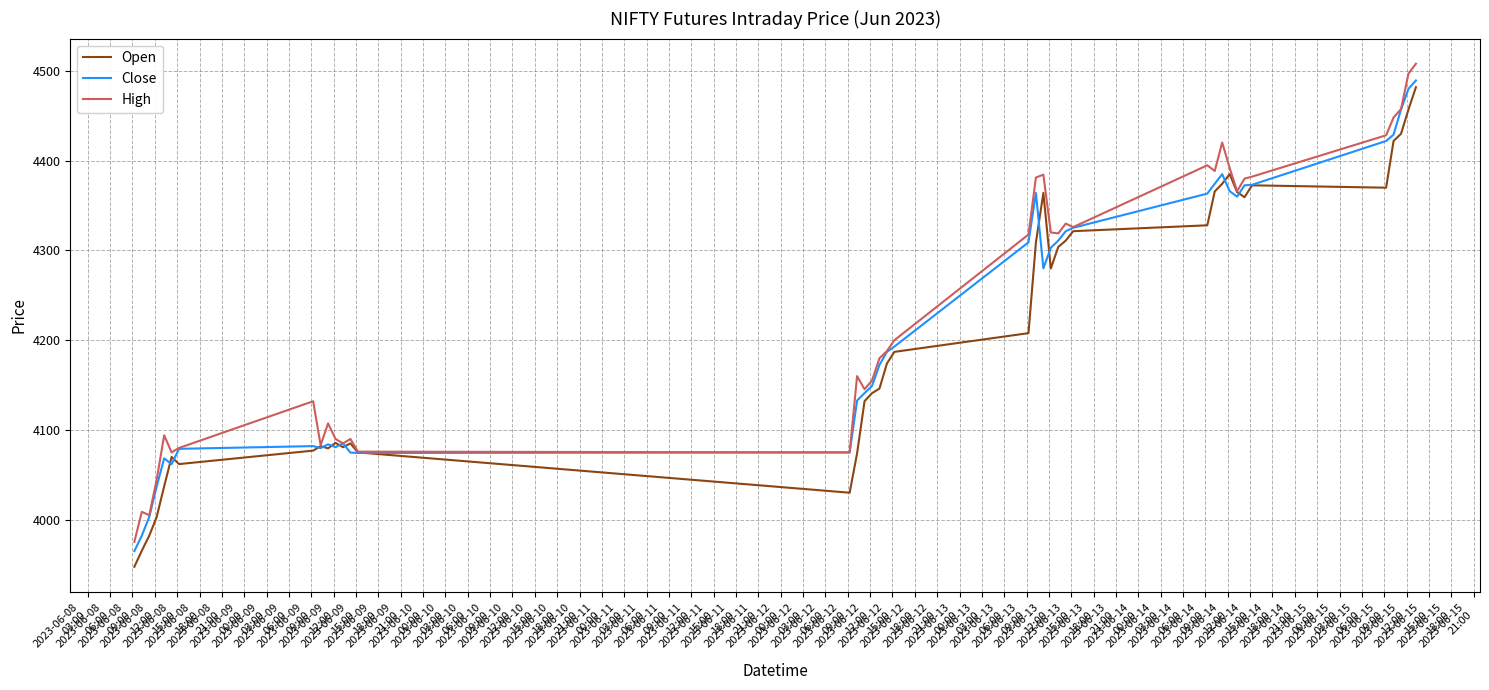

What is the minimum value shown in the chart?

3947.6